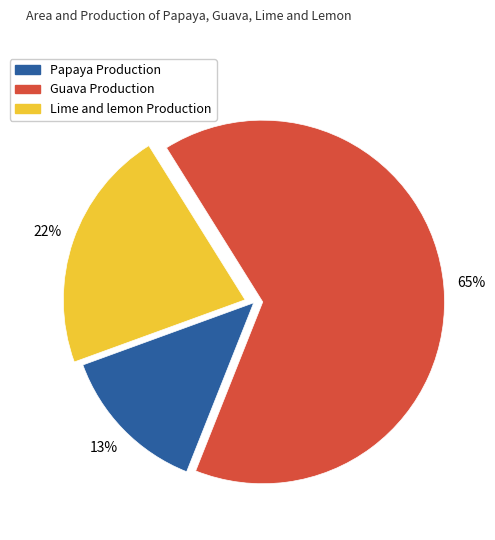

Is there any slice that represents more than half of the pie?

Yes